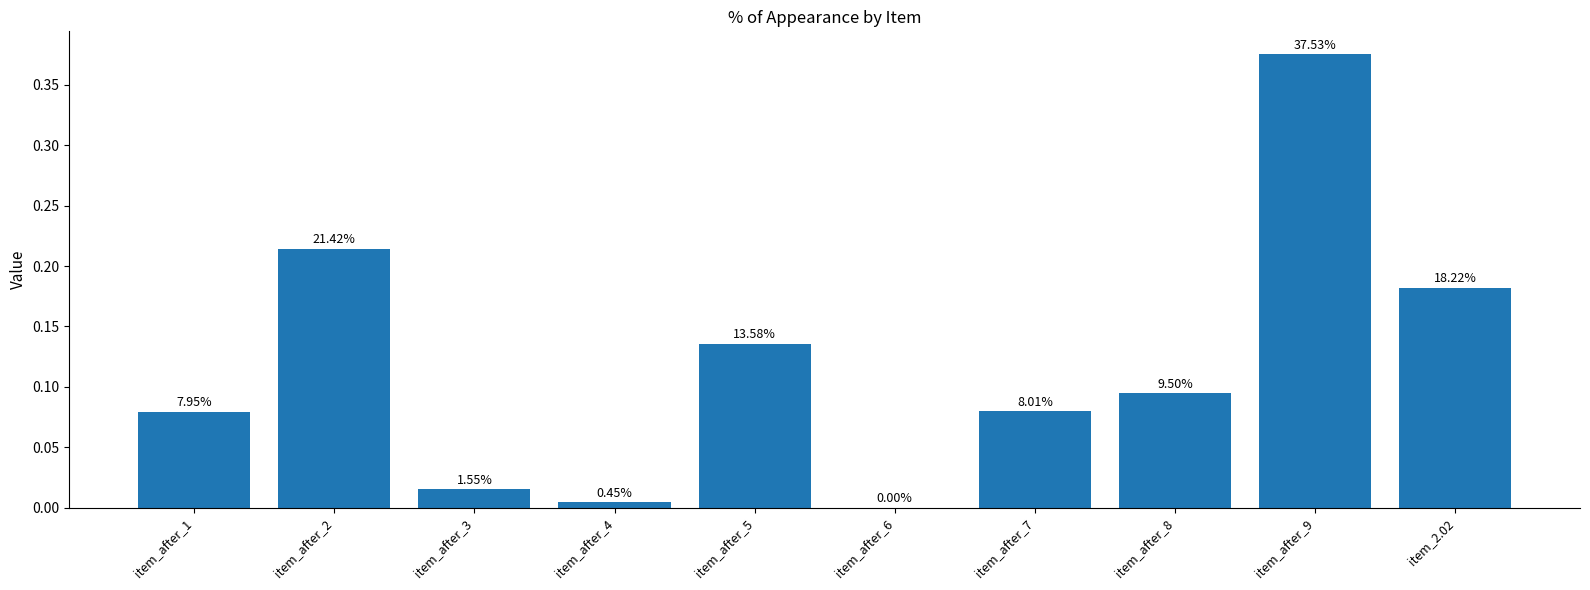

Reading left to right, what are all the values shown in this chart?

item_after_1=0.1	item_after_2=0.2	item_after_3=0.0	item_after_4=0.0	item_after_5=0.1	item_after_6=0.0	item_after_7=0.1	item_after_8=0.1	item_after_9=0.4	item_2.02=0.2